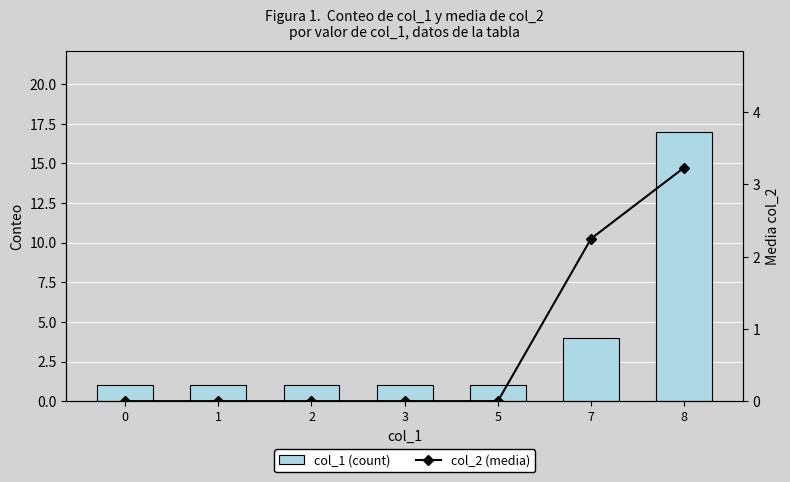

How many values in the col_2 (media) series exceed 0?

2